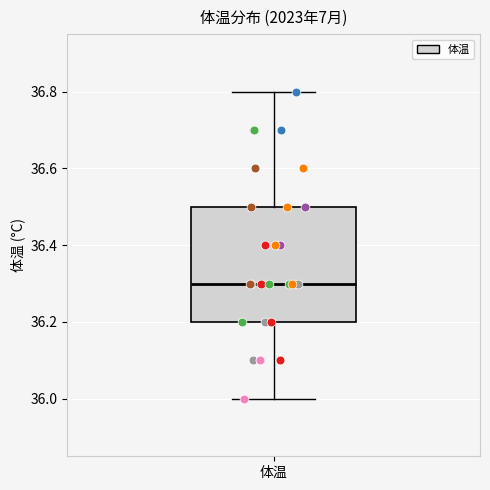

Read this box plot against the y-axis: the position of the median line, the range covered by the box, and the ends of both whiskers. The values are not printed on the chart, so give them approximately, as read against the axis.

median 36.3, box 36.2 to 36.5, whiskers 36.0 to 36.8